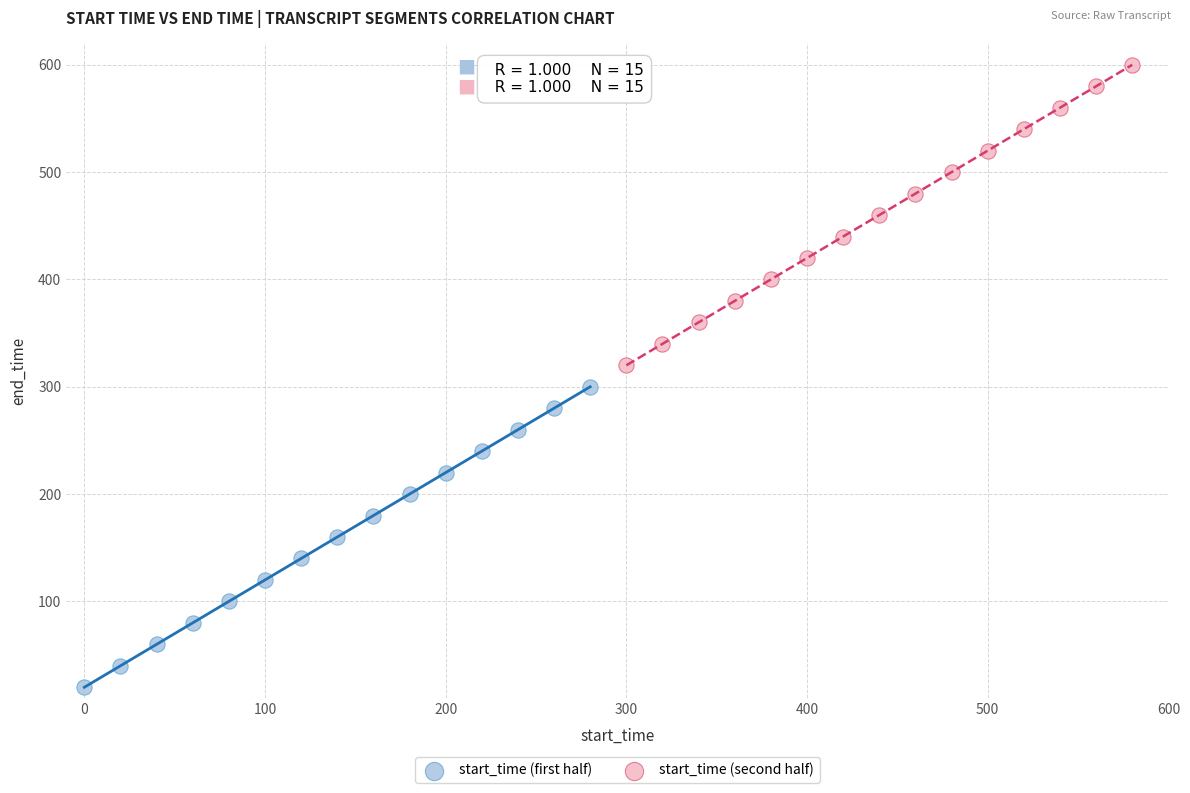

Which series contains the highest Y value?

start_time (second half)